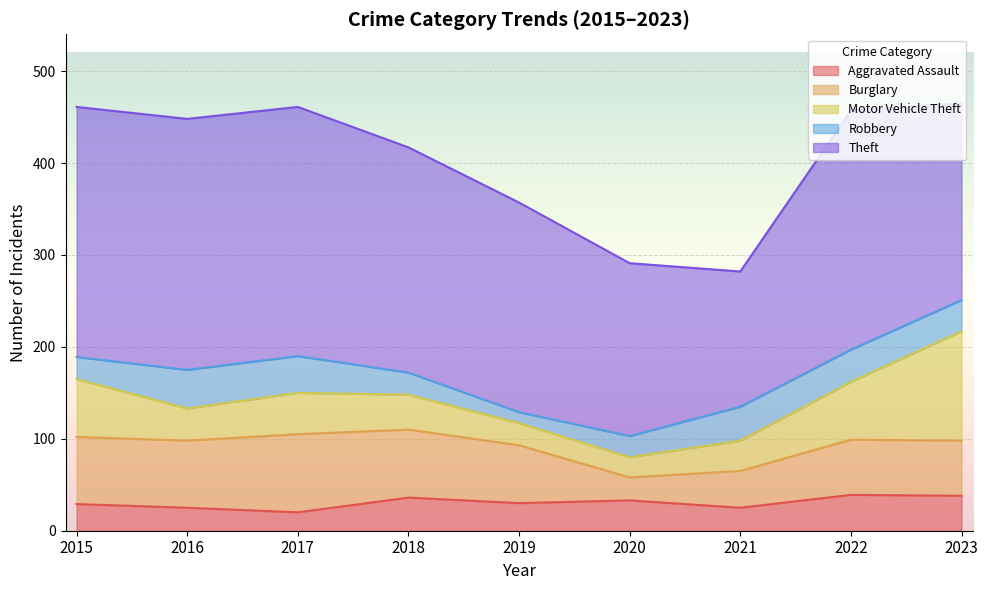

Reading right to left, transcribe all the data shown in this chart.

Aggravated Assault: 38	39	25	33	30	36	20	25	29
Burglary: 60	60	40	25	63	74	85	73	73
Motor Vehicle Theft: 119	63	33	22	24	38	45	35	63
Robbery: 34	35	37	23	12	24	40	42	24
Theft: 214	260	147	188	228	245	271	273	272